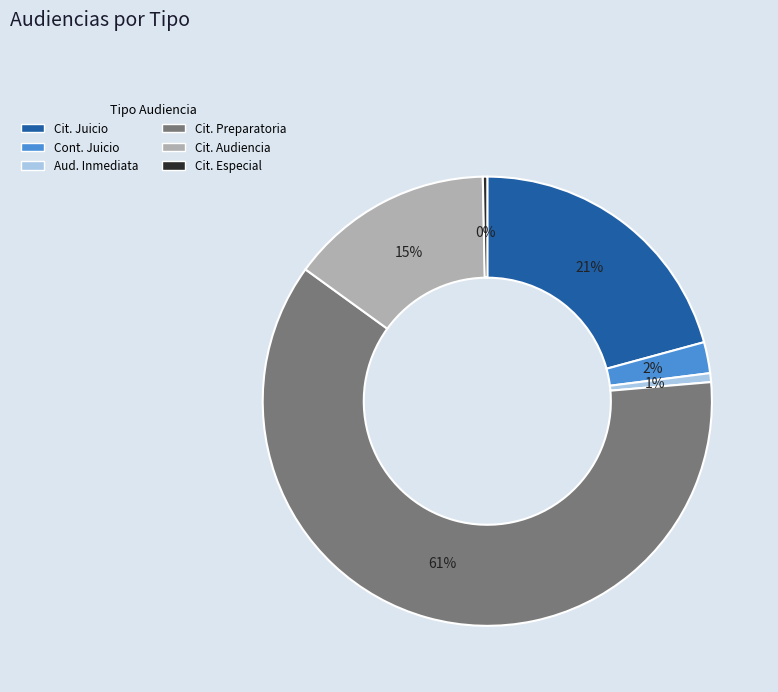

To the nearest percent, what is the difference between the largest and smallest slice percentages?

61%